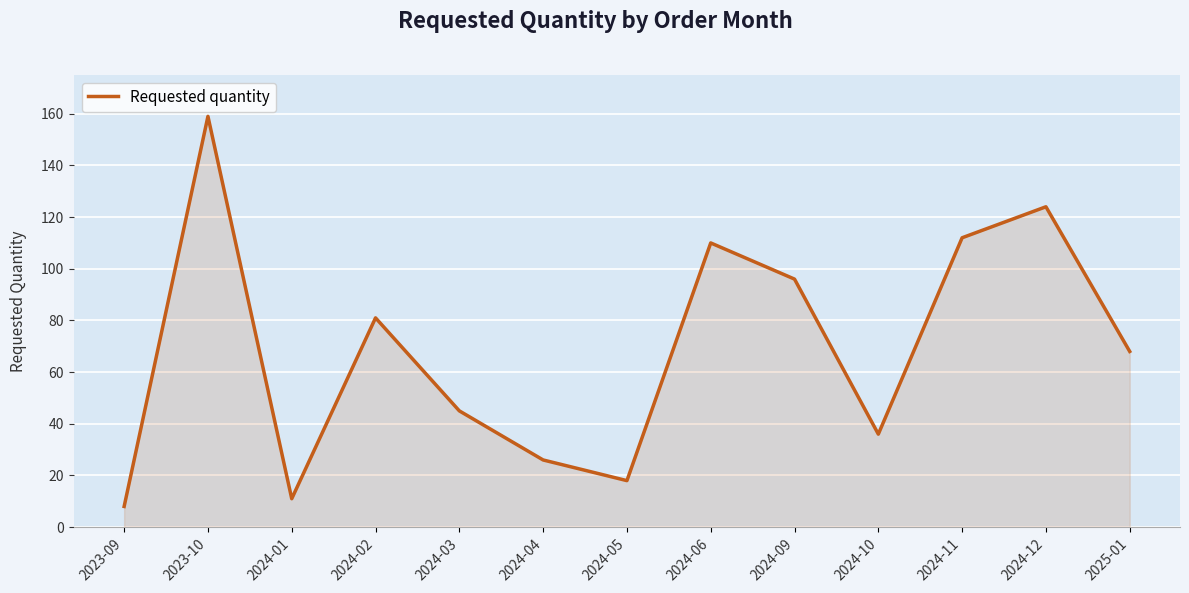

True or false: the data shows 159 at 2023-10.

True